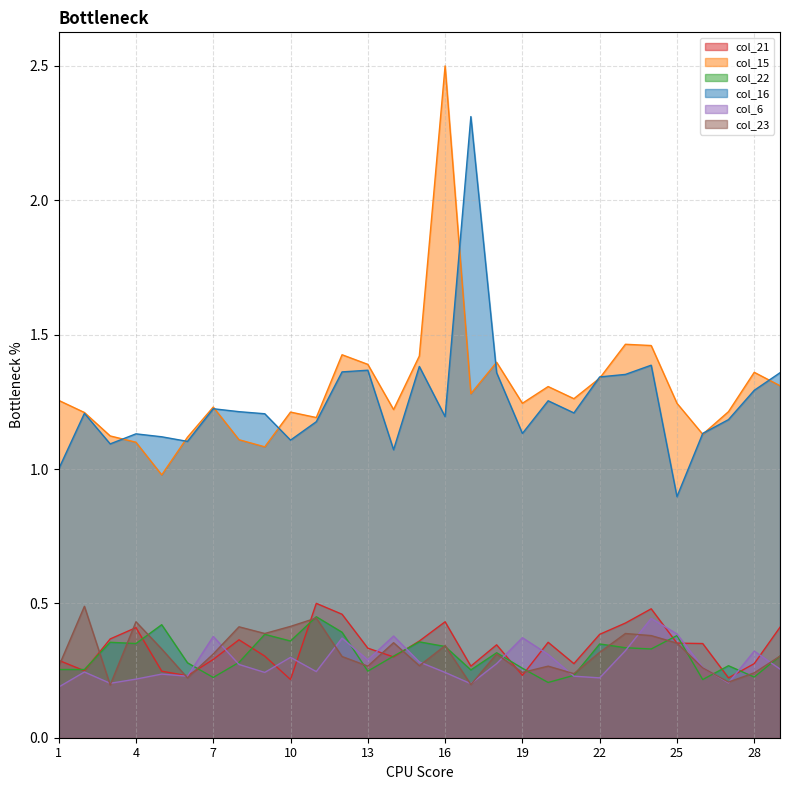

Is it true that col_15 equals 1.0 at 5?

True